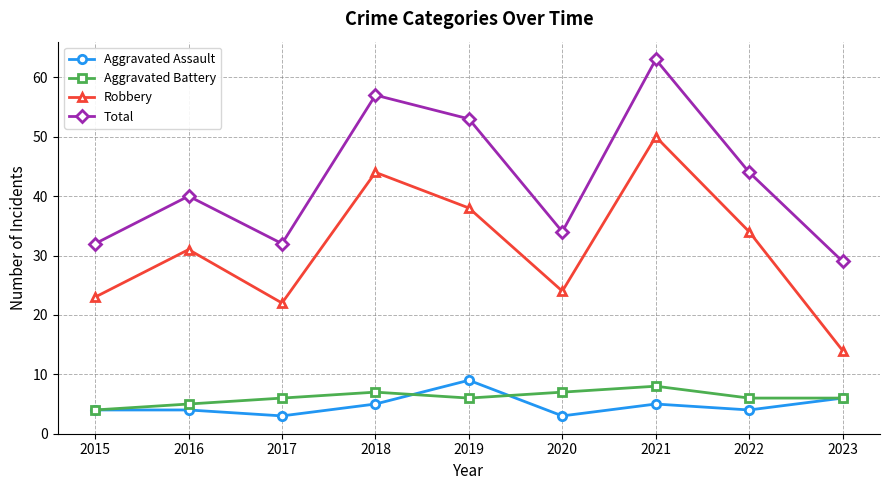

True or false: Total has a value of 51 at 2017.

False